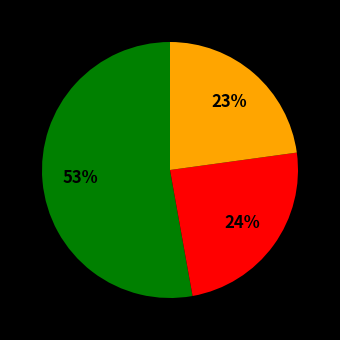

Is there a majority slice in this chart?

Yes